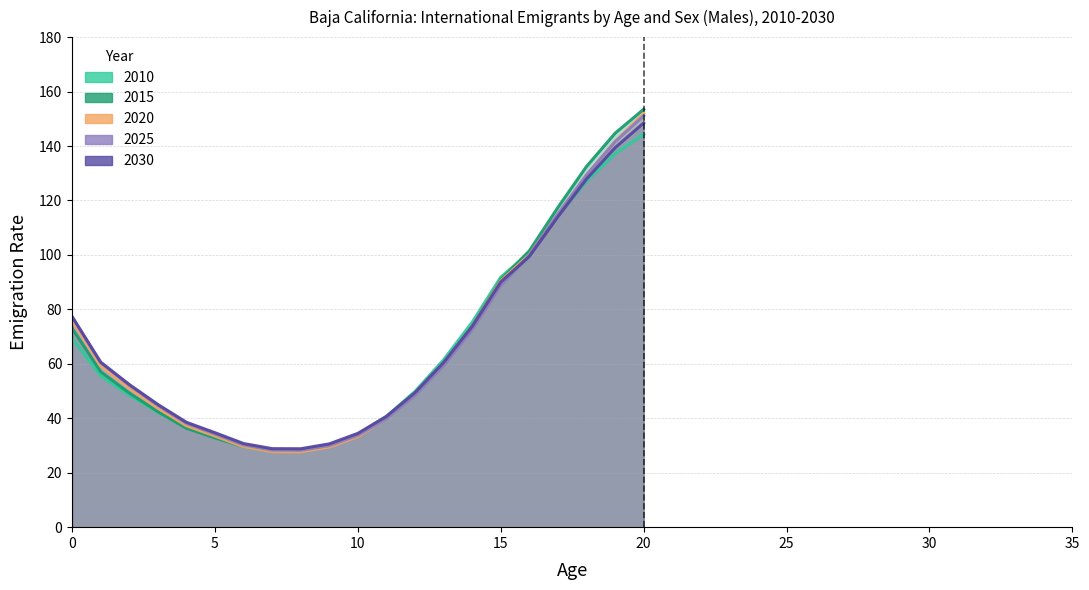

Reading left to right, what are all the values shown in this chart?

2010: 69.3	55.6	48.5	42.2	36.5	33.2	29.4	27.8	27.9	29.9	34.0	40.7	49.9	61.5	75.3	91.8	100.8	114.5	127.1	137.2	144.3
2015: 73.1	57.1	49.3	42.5	36.3	32.8	29.6	27.9	28.0	29.9	33.9	40.1	48.8	60.0	73.7	90.9	101.5	117.4	132.5	144.7	153.5
2020: 75.9	59.3	51.0	43.7	37.3	33.5	29.6	27.7	27.7	29.5	33.3	40.0	48.9	60.1	73.7	90.5	100.1	115.0	129.3	141.7	152.0
2025: 77.2	60.4	52.1	44.7	38.1	34.2	30.2	28.3	28.2	30.0	33.7	39.9	48.5	59.4	72.5	88.8	99.9	115.1	129.4	141.6	151.1
2030: 77.3	60.6	52.4	45.1	38.5	34.7	30.7	28.8	28.8	30.6	34.5	40.7	49.4	60.5	73.7	90.0	99.4	114.0	127.9	139.4	148.5